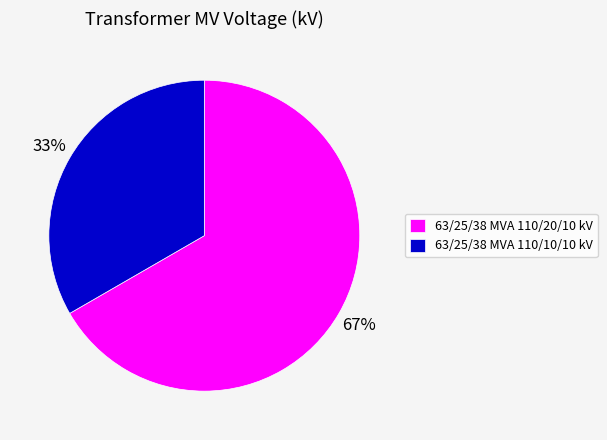

To the nearest percent, what portion does 63/25/38 MVA 110/10/10 kV represent?

33%